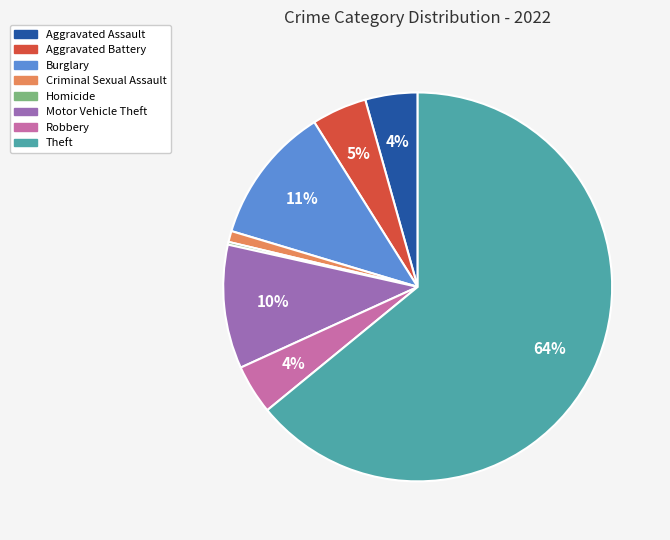

Does any single category account for the majority?

Yes